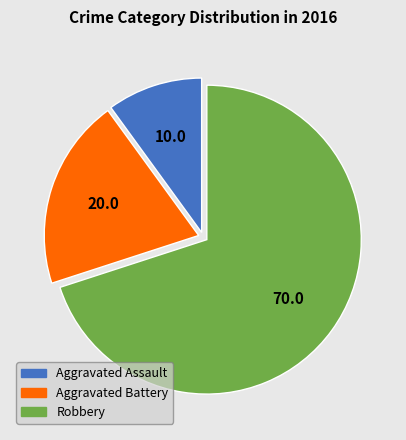

The Aggravated Assault slice represents 10% of the pie. True or false?

True